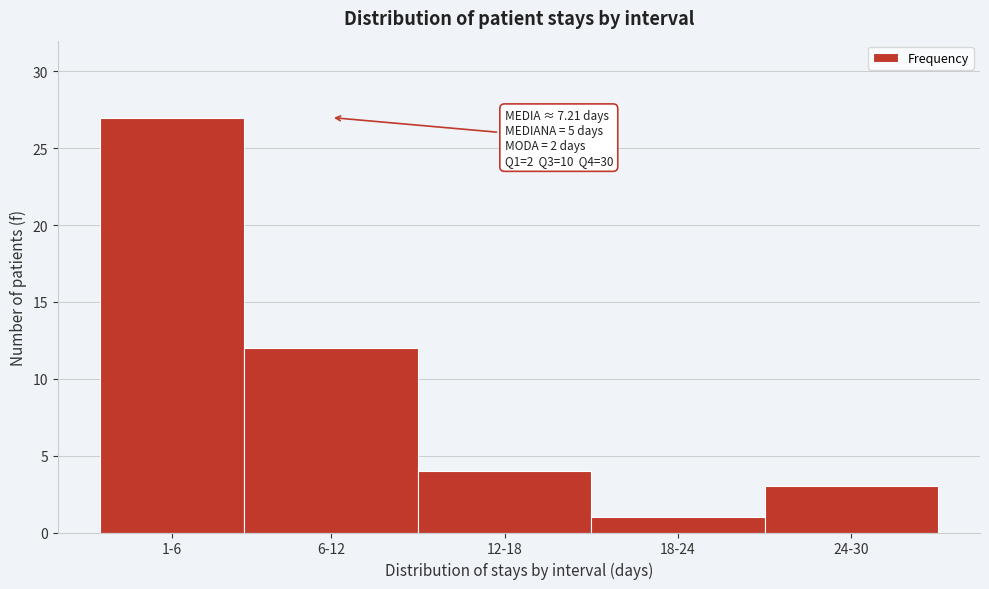

Reading left to right, what are all the values shown in this chart?

1-6=27	6-12=12	12-18=4	18-24=1	24-30=3